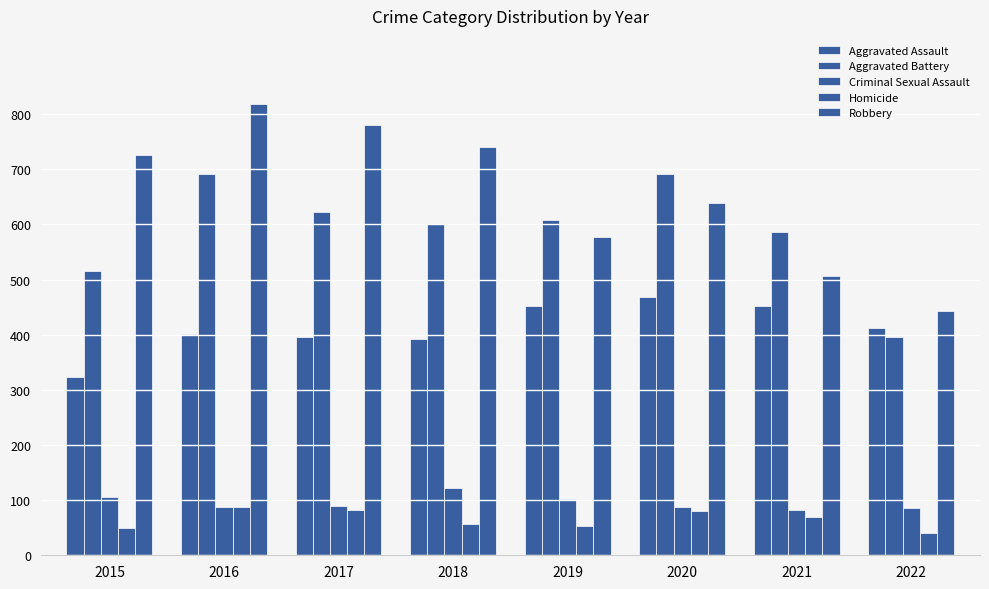

At how many categories does at least one series exceed 741?

2